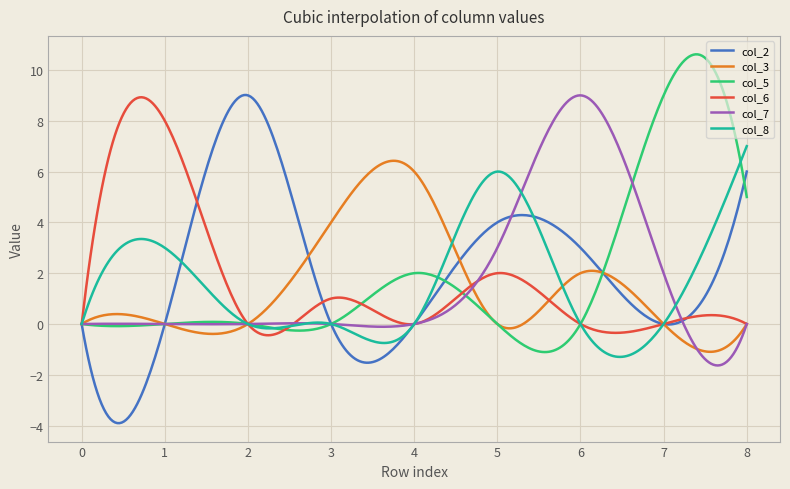

What is the minimum value for col_2?

-3.9